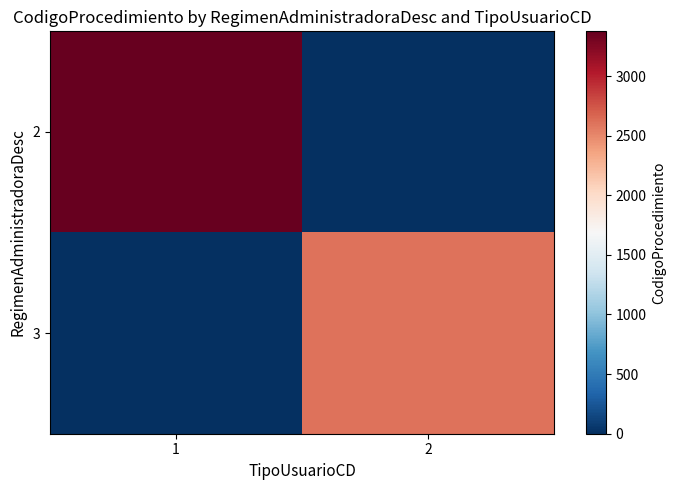

List the series in order of their overall mean, highest first.

2, 3